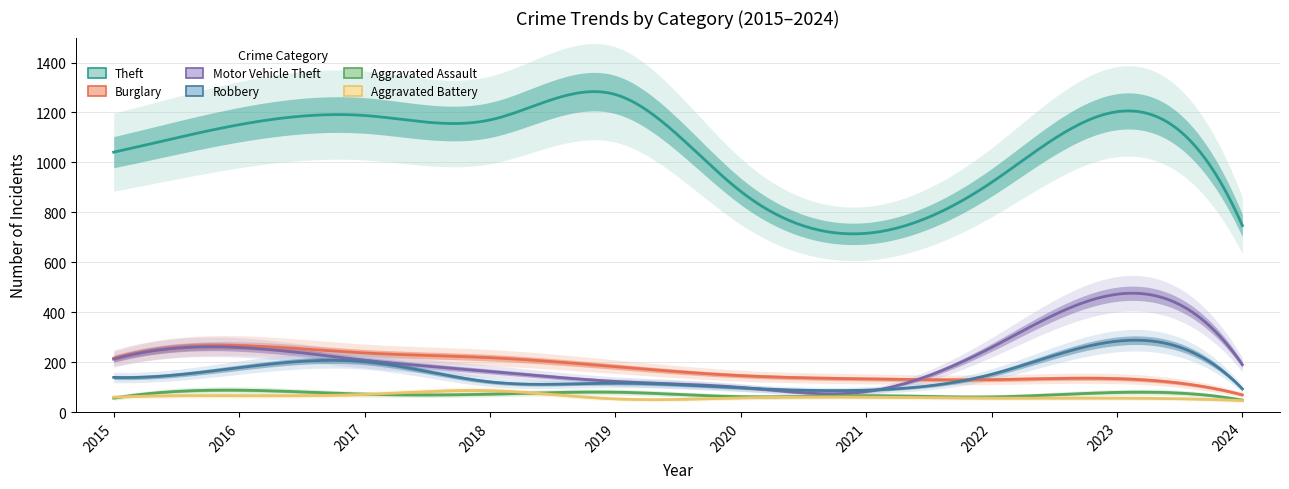

What is the total value across all series at 2018?

1830